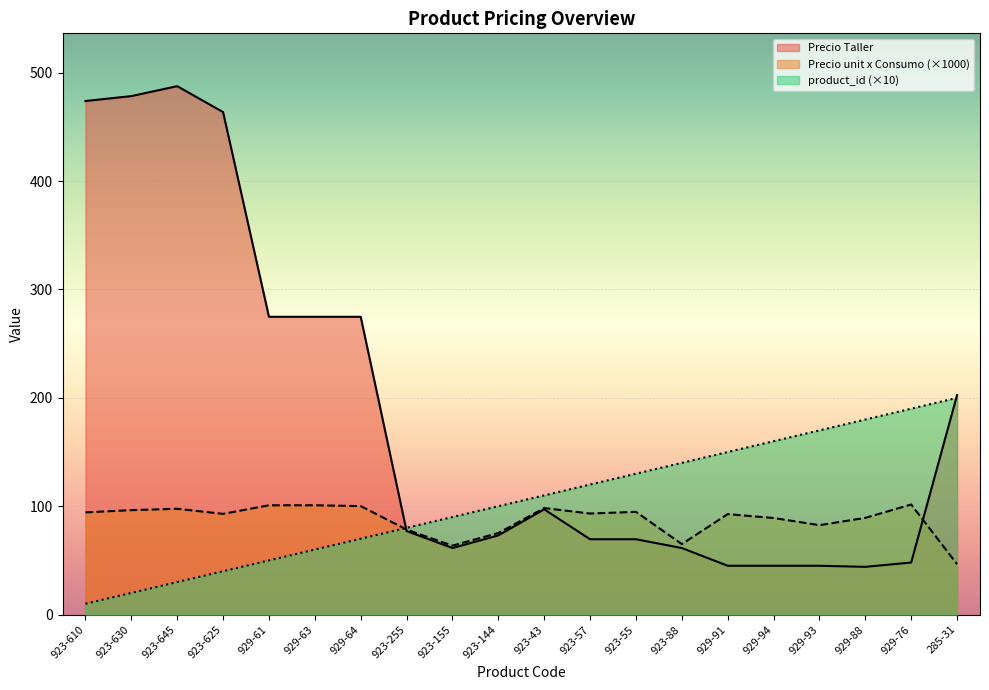

What is the label of the 2nd point from the left?

923-630